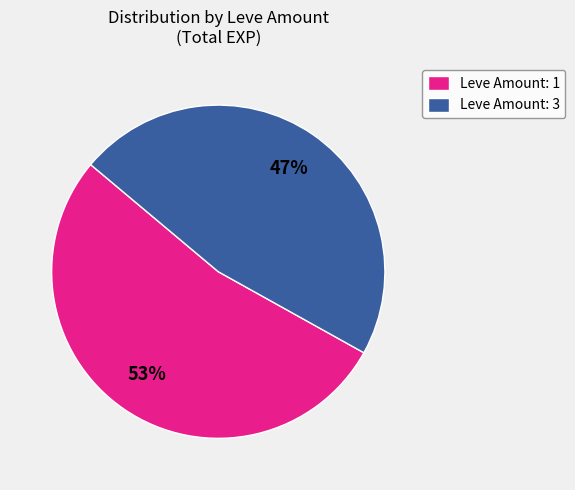

How many segments does this pie chart have?

2